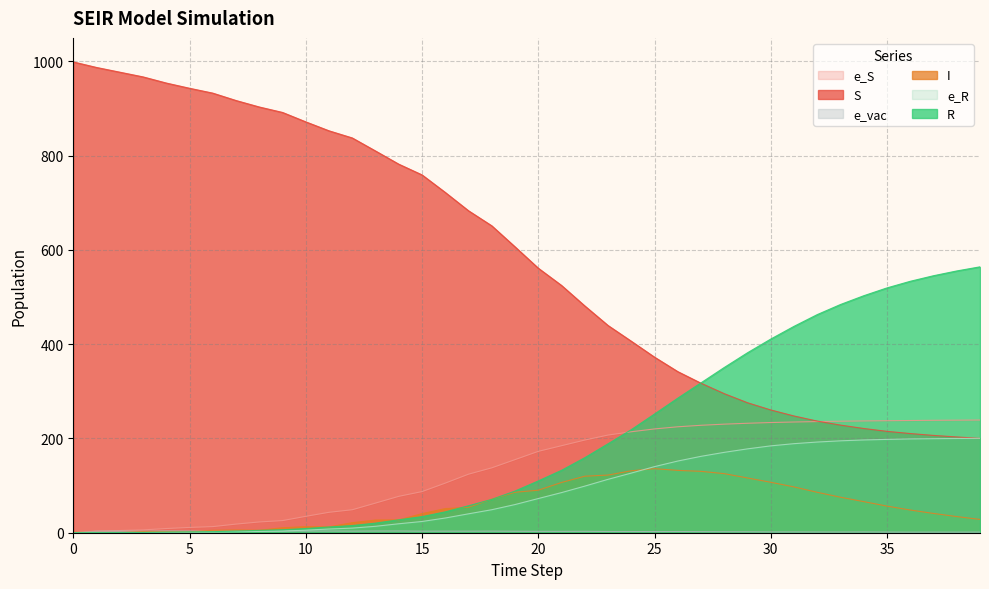

What value does the e_vac series have at 8?

3.6